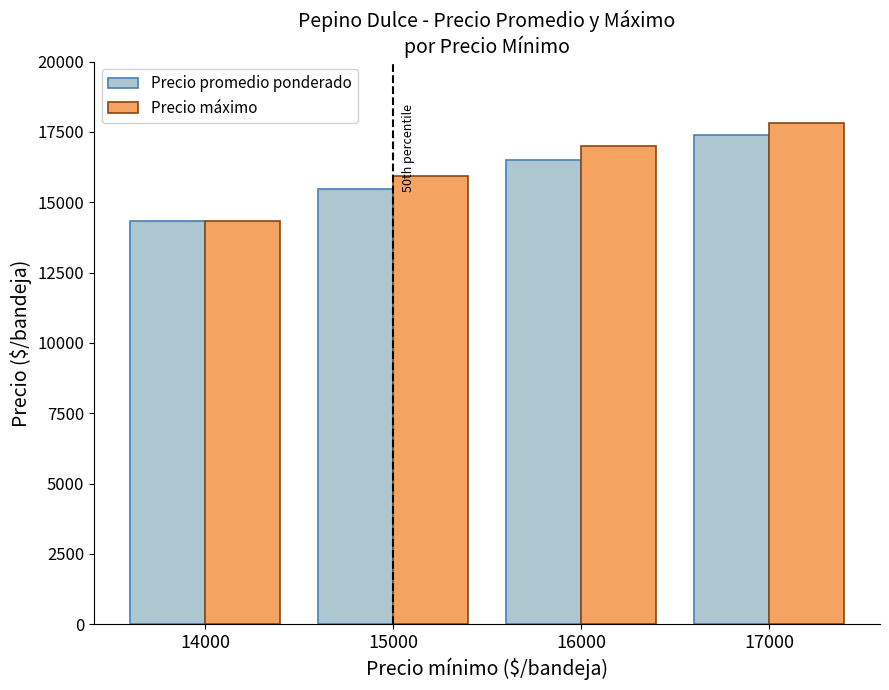

List the series in order of their peak value, highest first.

Precio máximo, Precio promedio ponderado